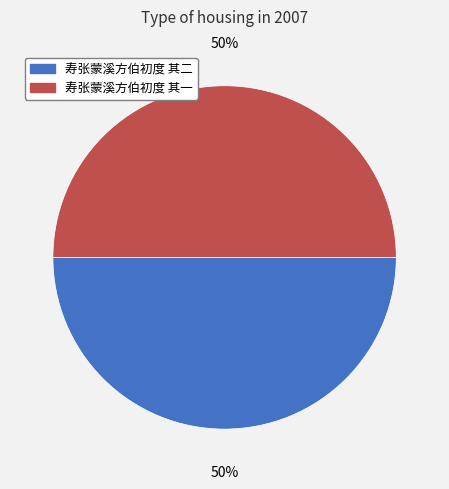

What percentage is the 寿张蒙溪方伯初度 其二 slice, to the nearest percent?

50%